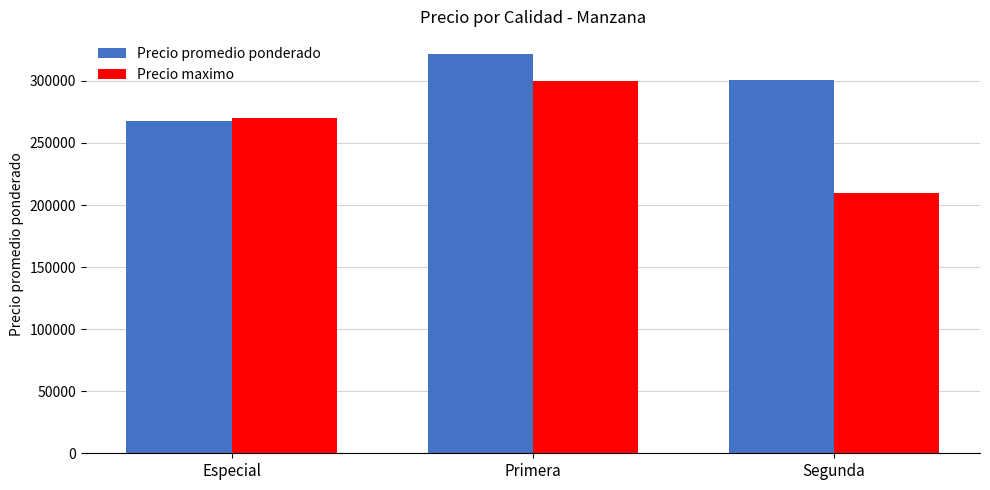

What is the label of the 1st bar from the left?

Especial